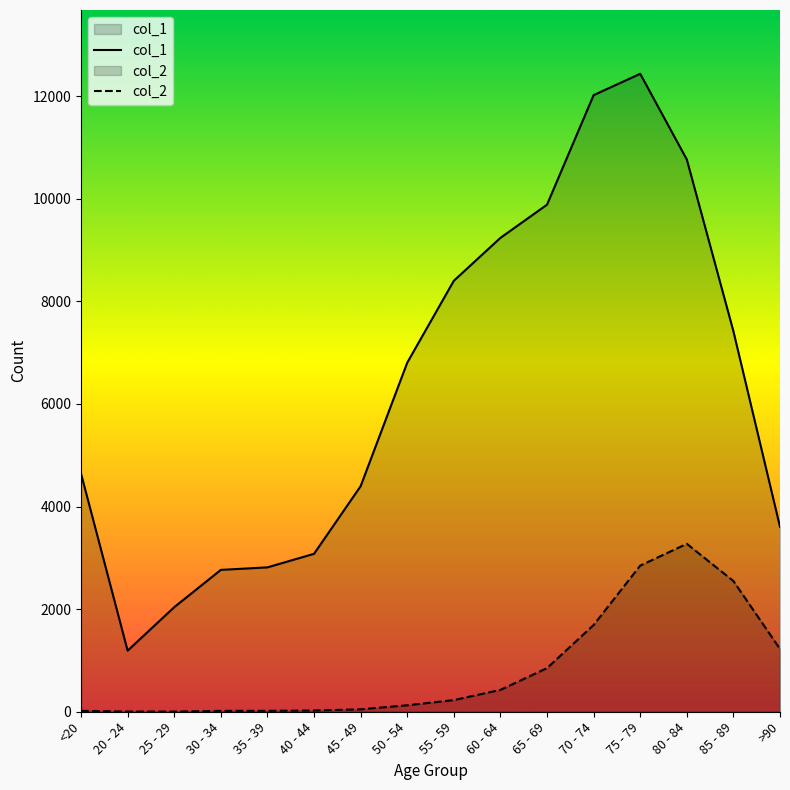

Reading right to left, list all the values displayed in this chart.

col_1: 3604	7417	10764	12434	12018	9883	9236	8400	6803	4396	3078	2814	2765	2038	1191	4641
col_2: 1224	2548	3273	2848	1690	850	426	227	126	47	24	18	17	3	4	18